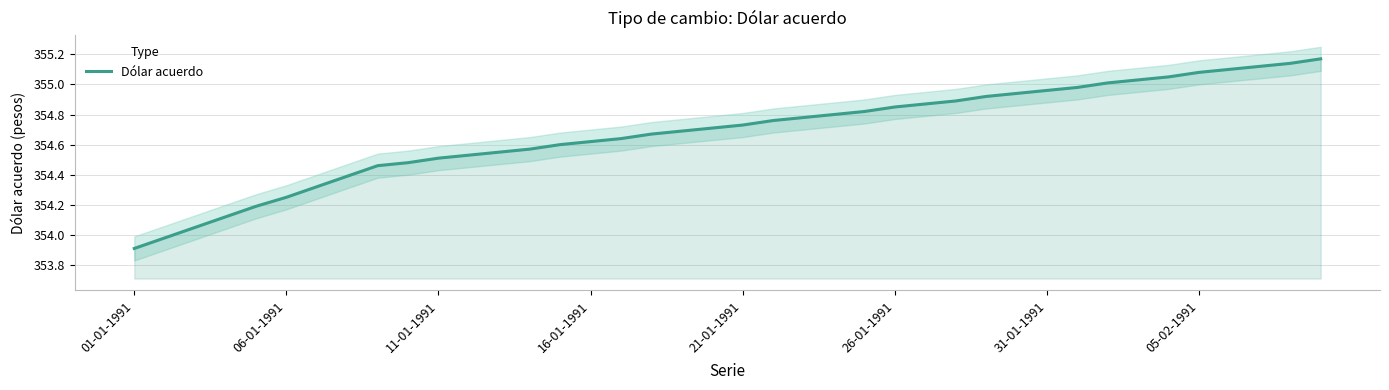

Rank the categories by value from highest to lowest.

39, 38, 37, 36, 35, 34, 33, 32, 31, 30, 29, 28, 27, 26, 25, 24, 23, 22, 21, 20, 19, 18, 17, 16, 15, 14, 13, 12, 11, 10, 9, 8, 05-02-1991, 31-01-1991, 26-01-1991, 21-01-1991, 16-01-1991, 11-01-1991, 06-01-1991, 01-01-1991